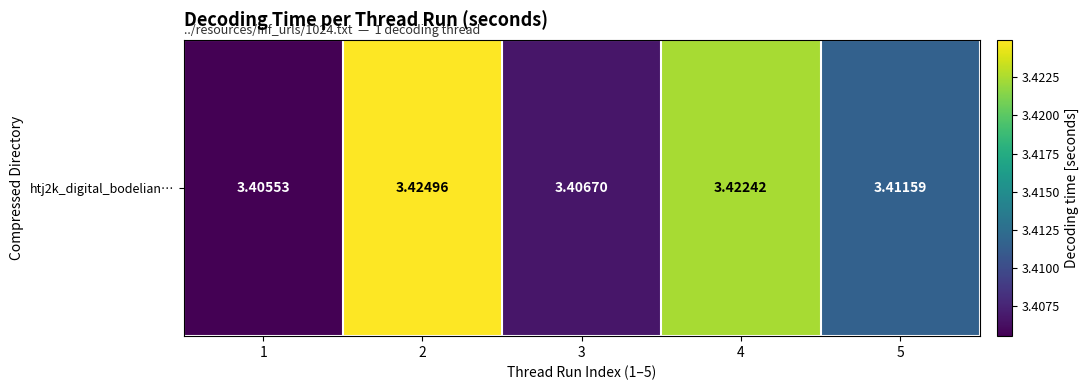

Which category has the lowest value across all series?

1